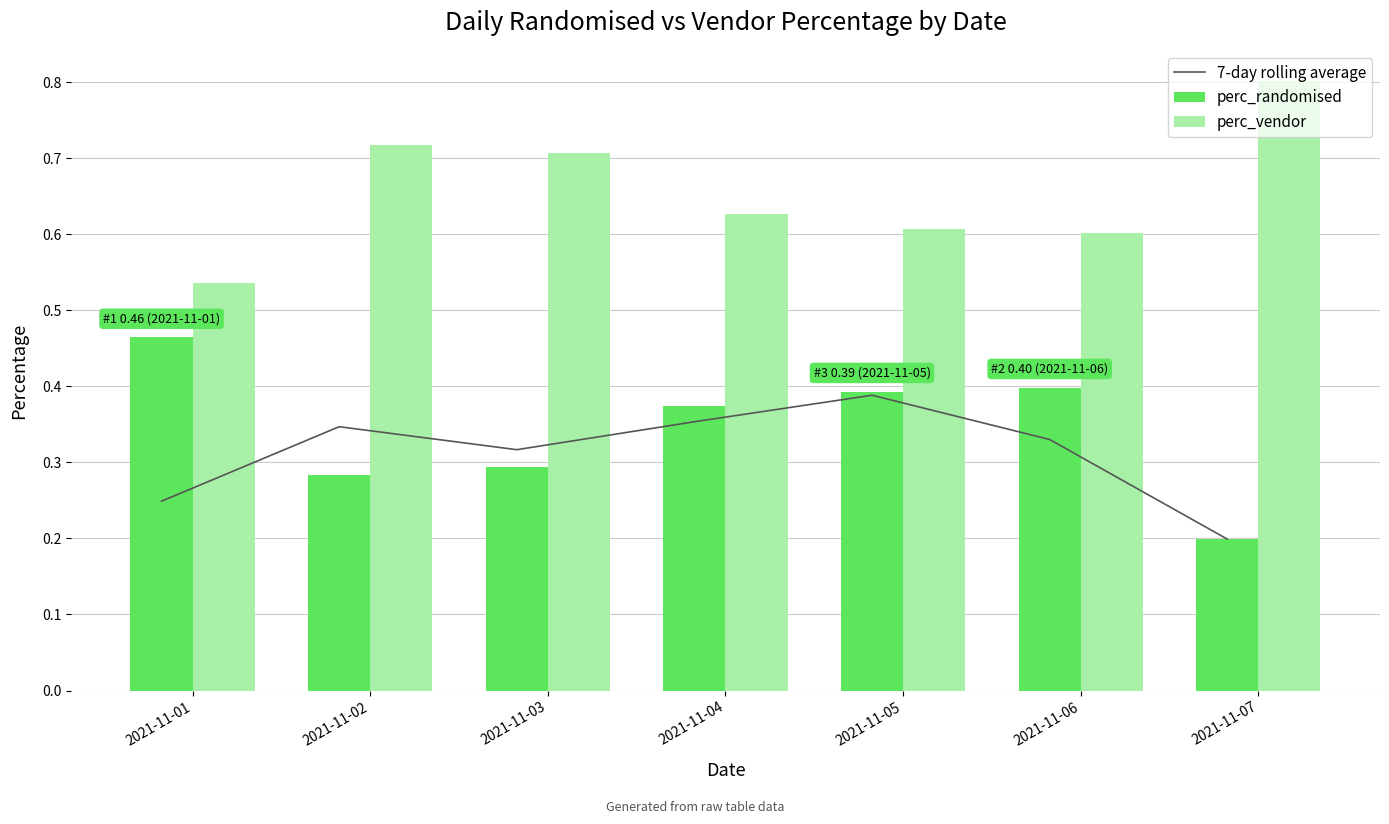

The perc_vendor series shows 1.4 at 2021-11-07. True or false?

False